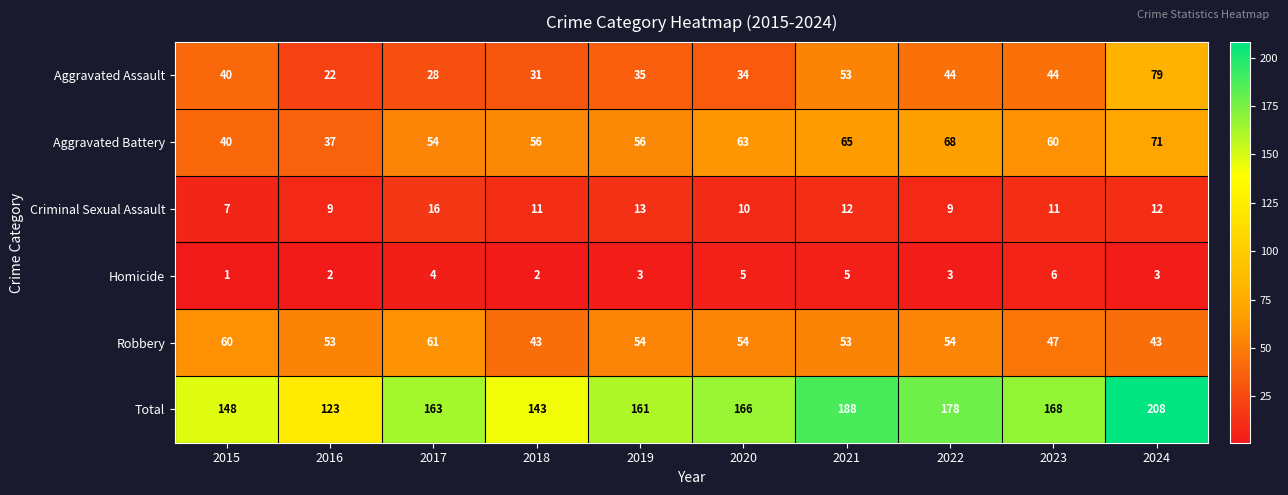

Which series has the largest total across all categories?

Total